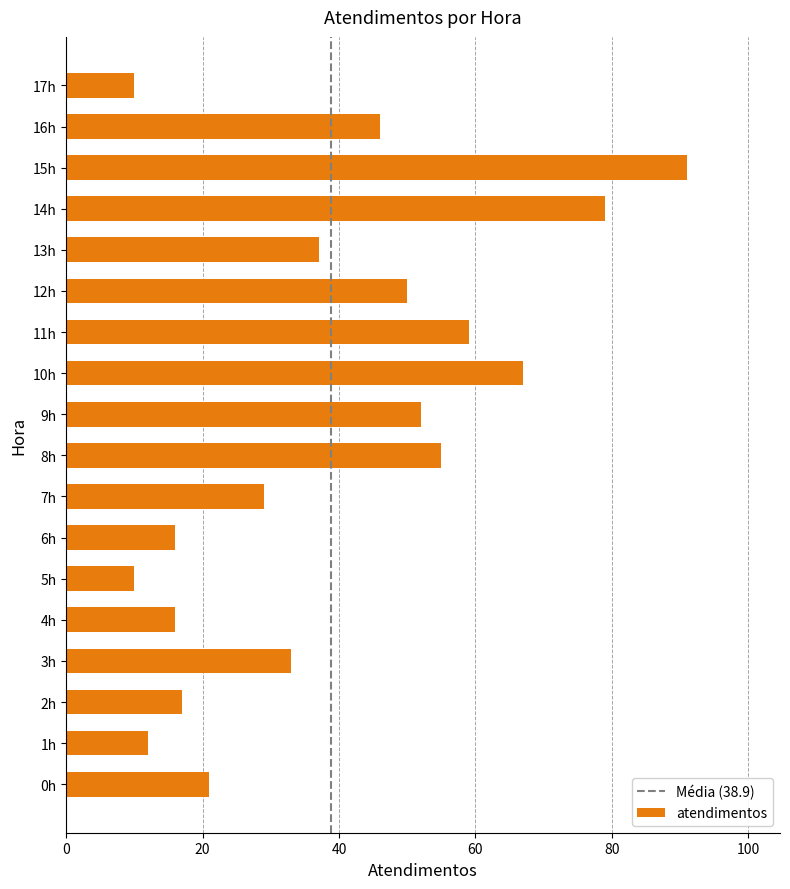

What is the maximum value shown in the chart?

91